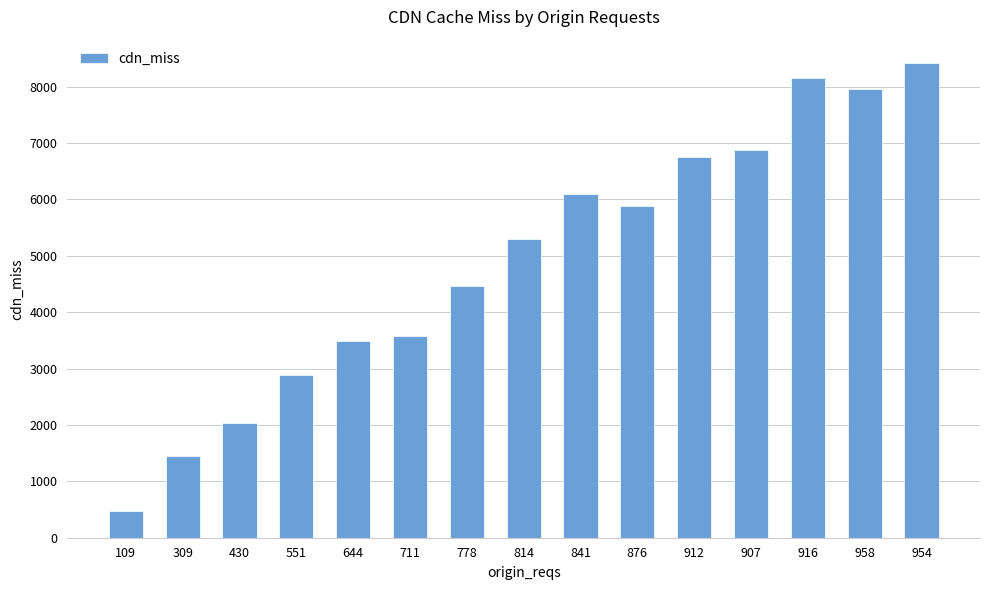

What is the change in value from 814 to 876?

+570